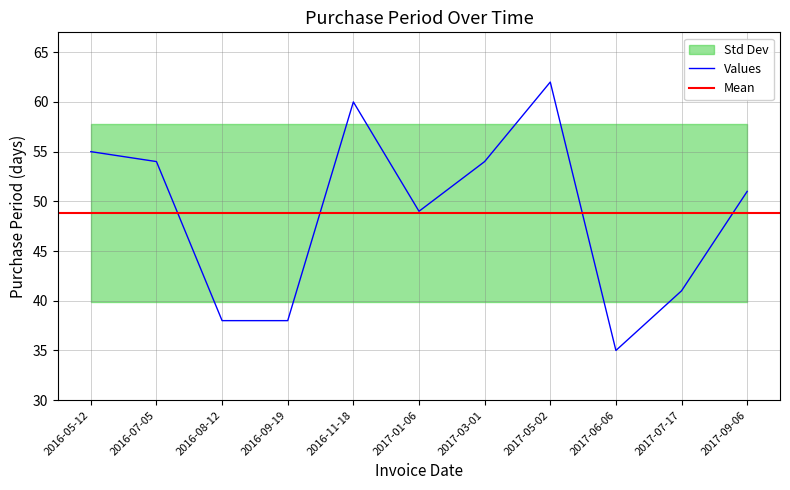

Rank the categories by value from highest to lowest.

2017-05-02, 2016-11-18, 2016-05-12, 2016-07-05, 2017-03-01, 2017-09-06, 2017-01-06, 2017-07-17, 2016-08-12, 2016-09-19, 2017-06-06